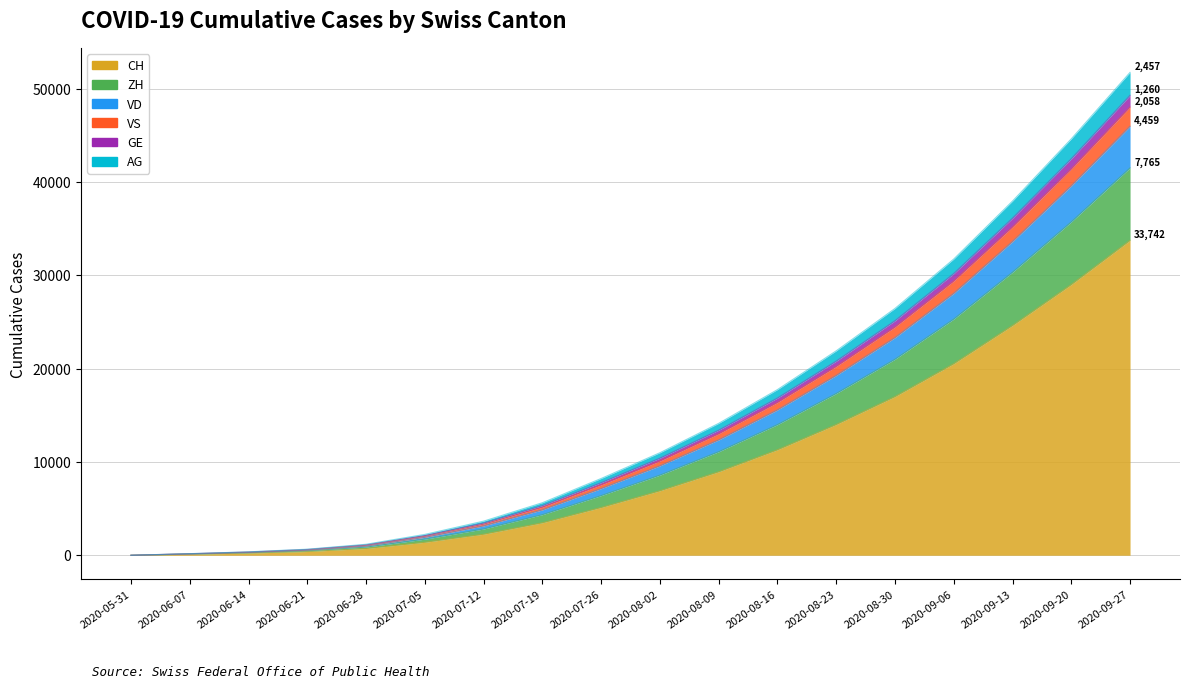

At which category is the sum across all series the highest?

2020-09-27